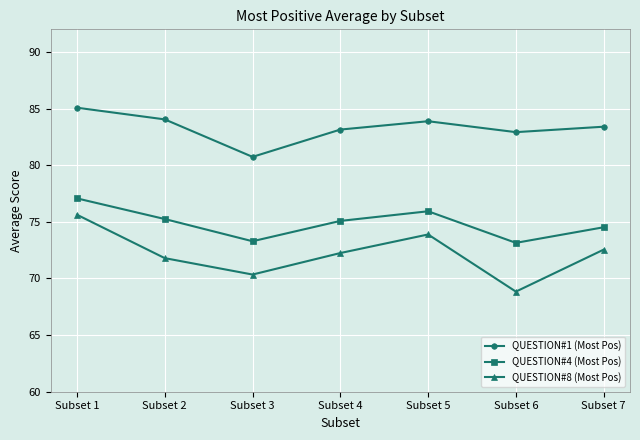

What is the sum of all QUESTION#8 (Most Pos) values?

505.3